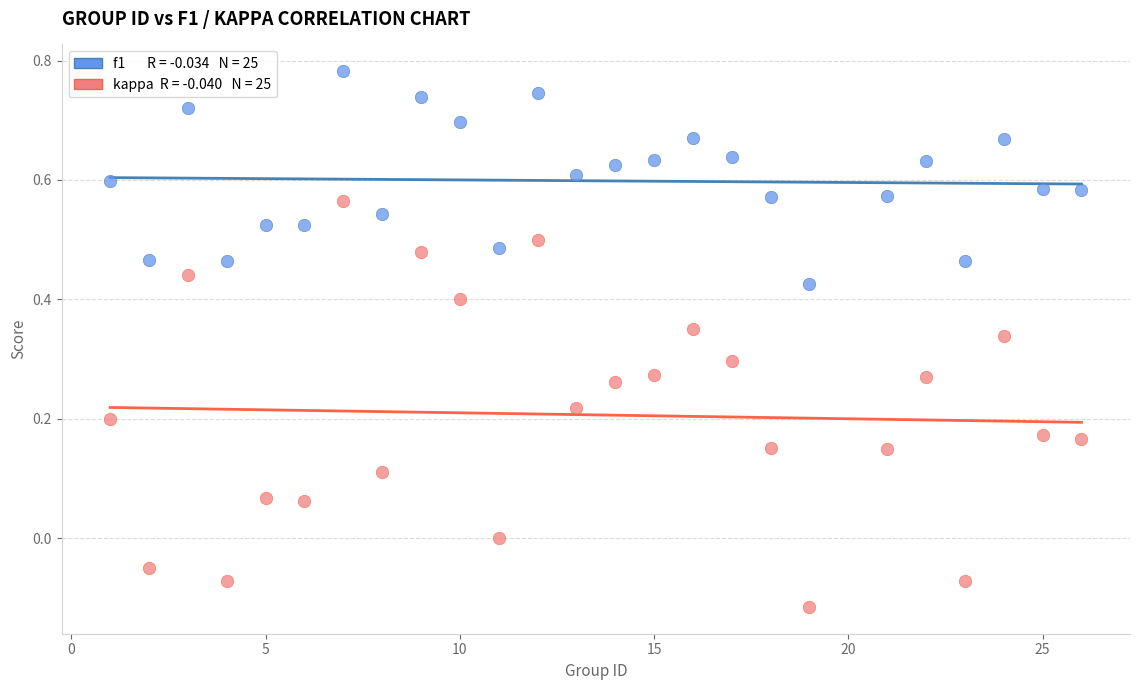

Across all data points, what is the range of Y values (max minus min)?

0.9